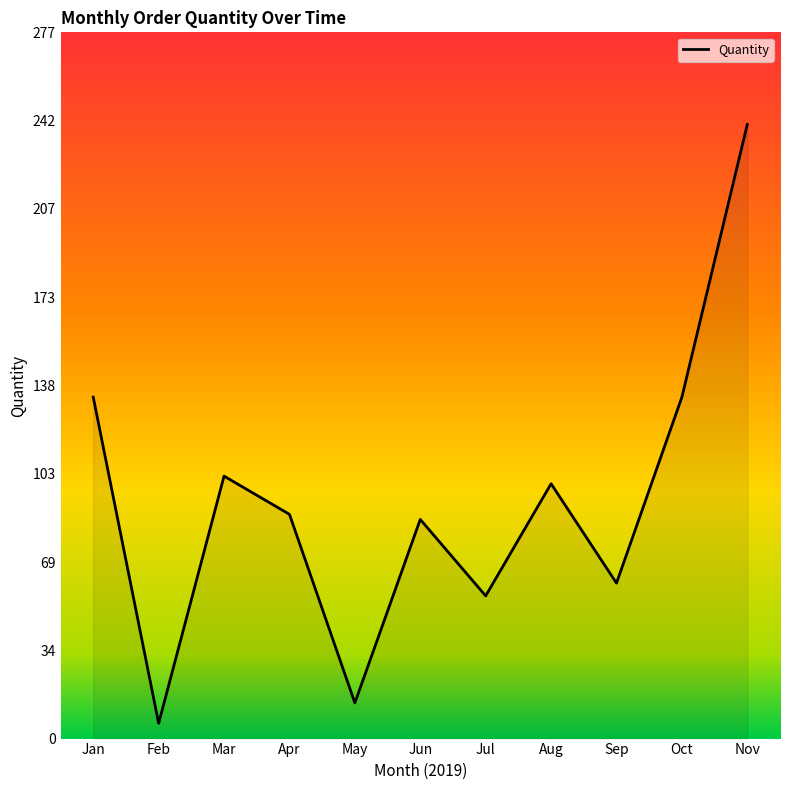

Is it true that the value at Sep is 42?

False